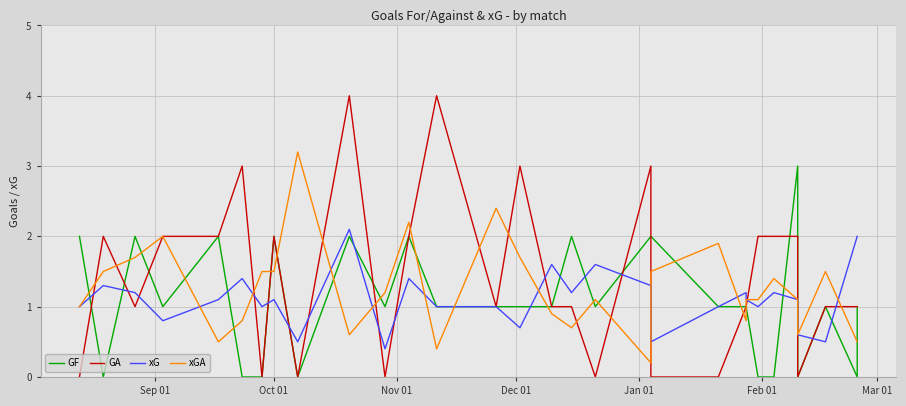

How many data points in GF are less than 1?

8